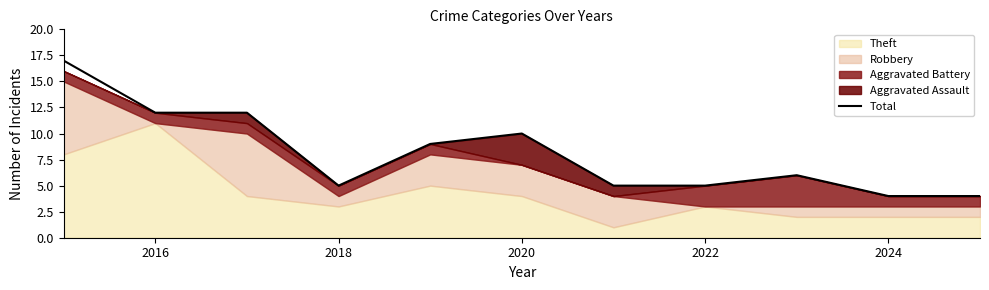

Is it true that Total equals 1 at 2024?

False